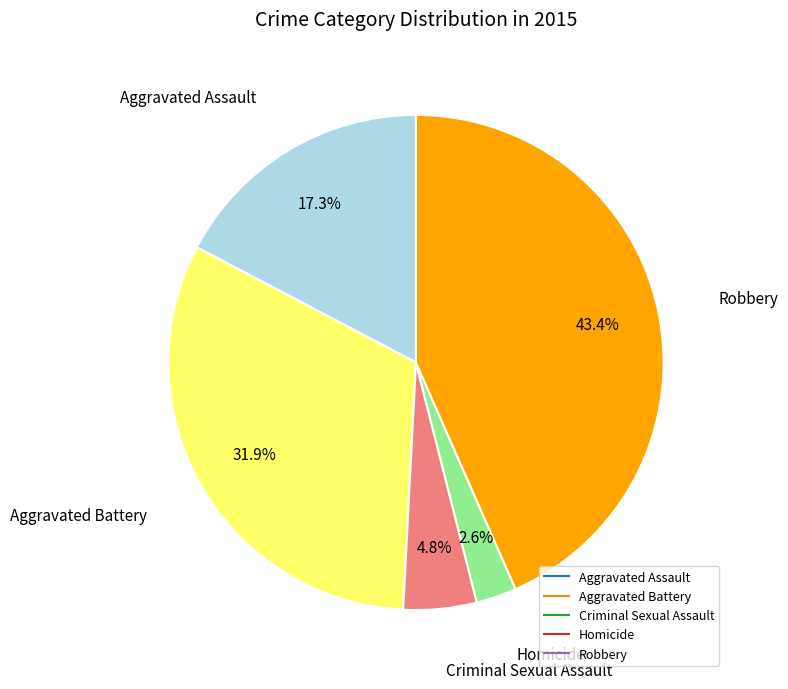

How many segments does this pie chart have?

5